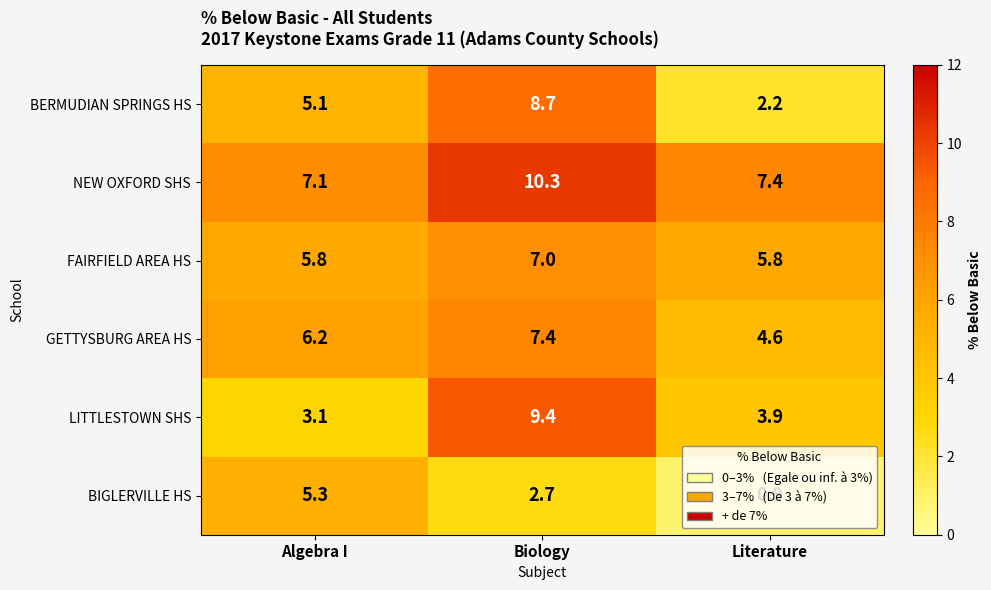

True or false: FAIRFIELD AREA HS has a value of 5.8 at Literature.

True